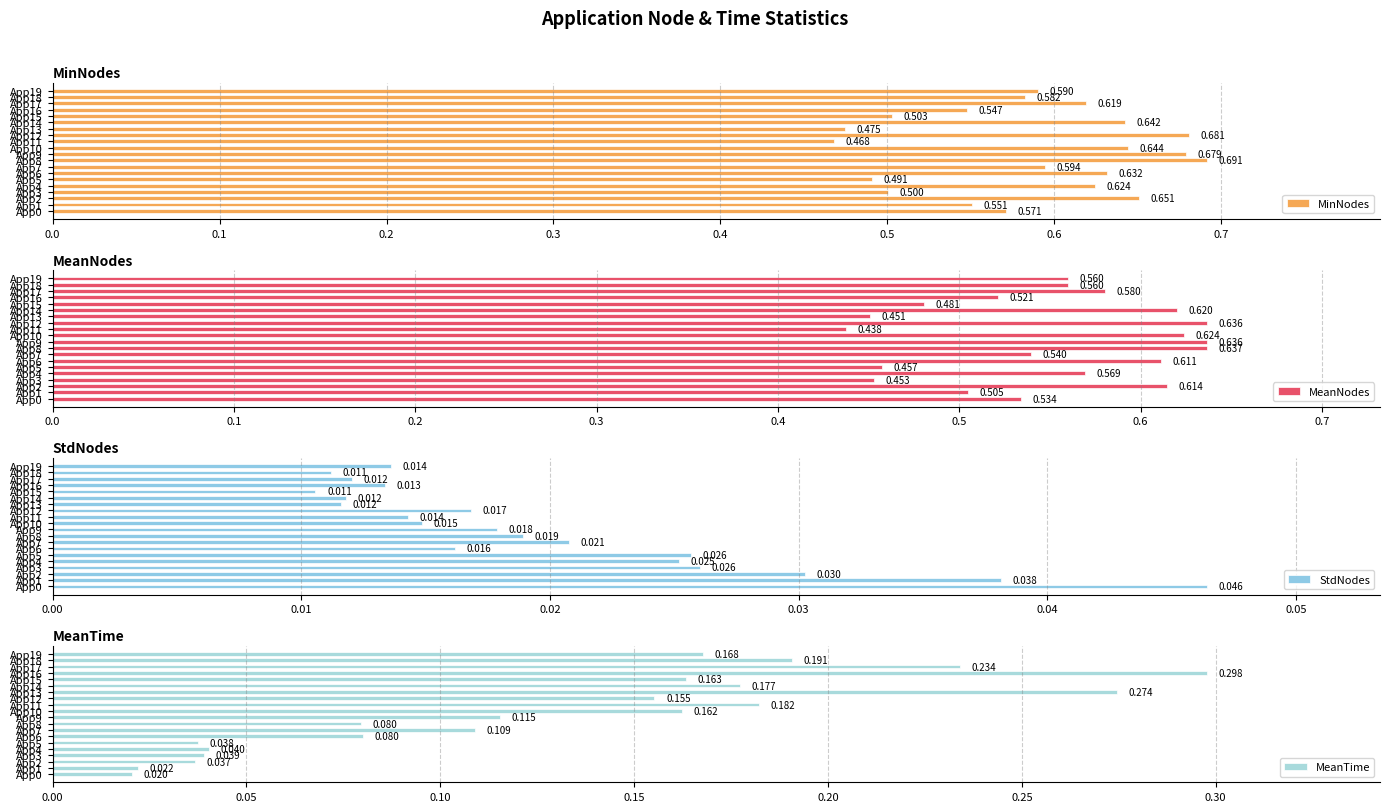

Read the MinNodes value at App9.

0.7